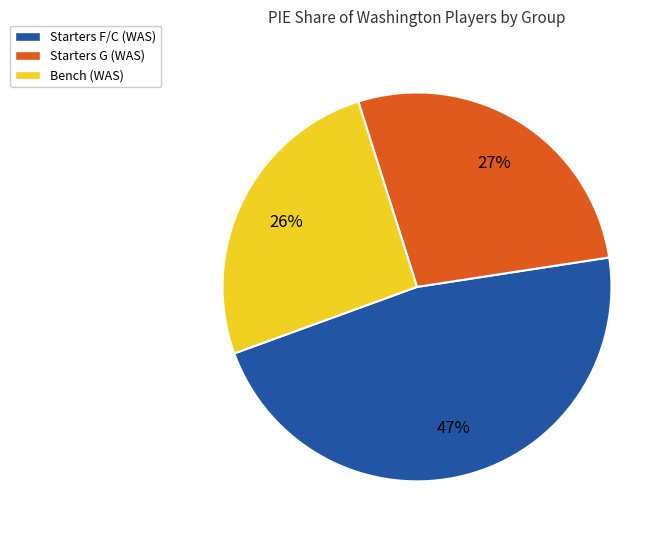

Combined, do Bench (WAS) and Starters G (WAS) account for over 50%?

Yes